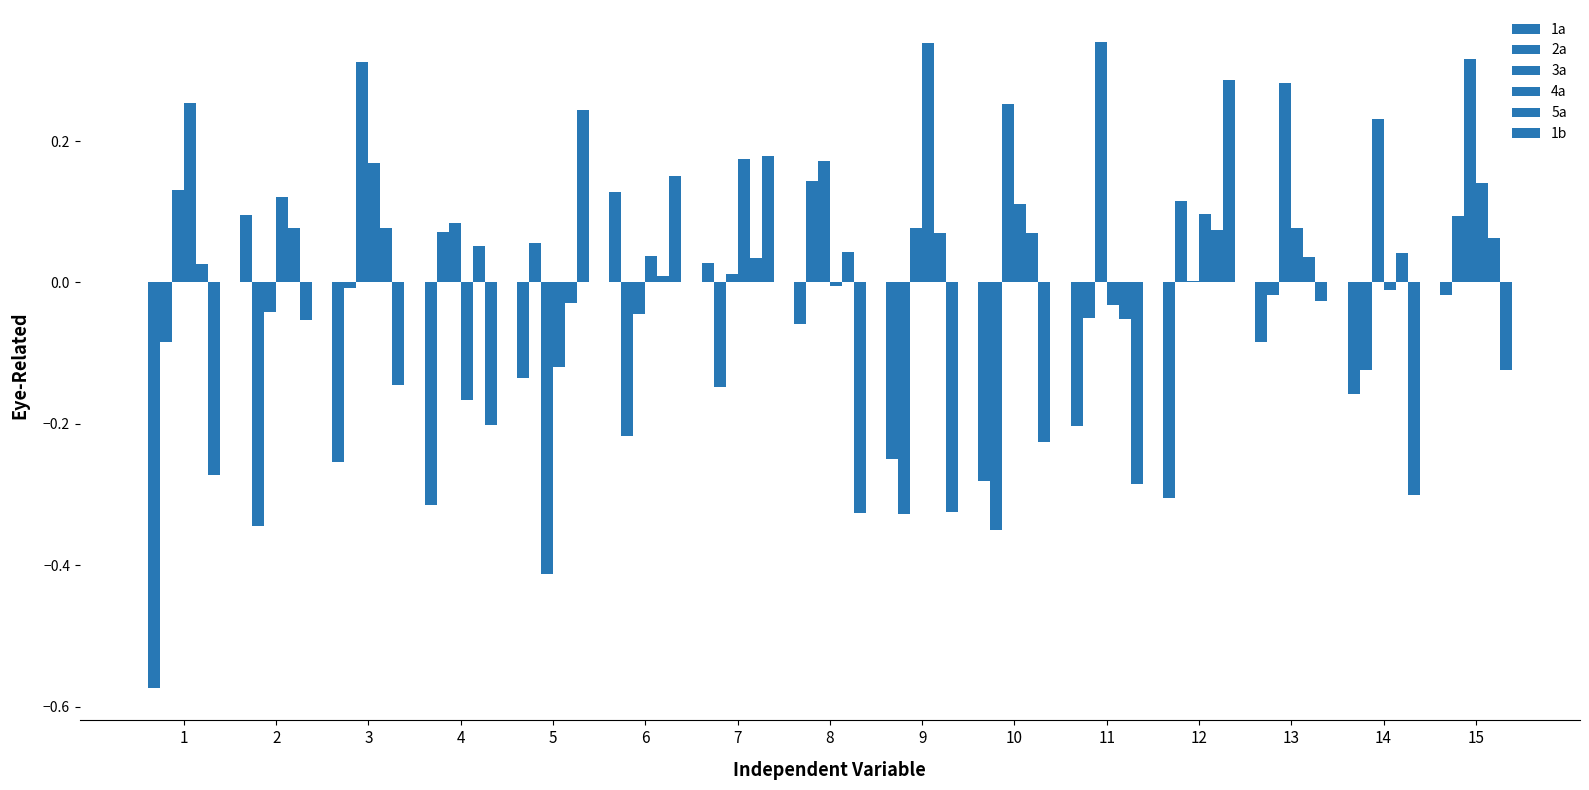

How many data points in 1a are above 0?

3